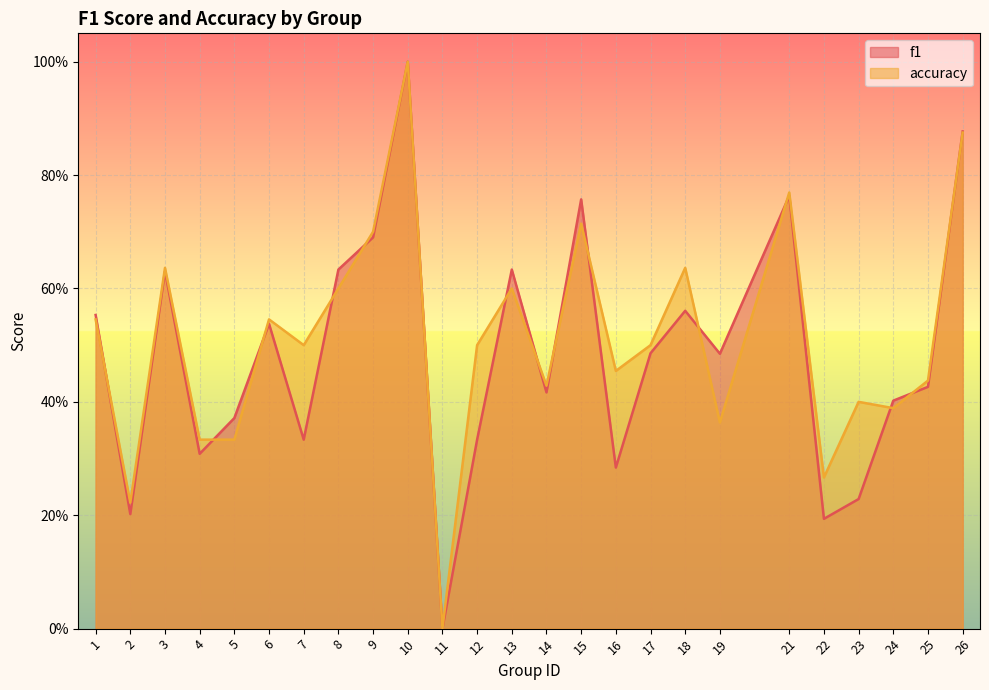

Which series has the largest range (max minus min)?

f1